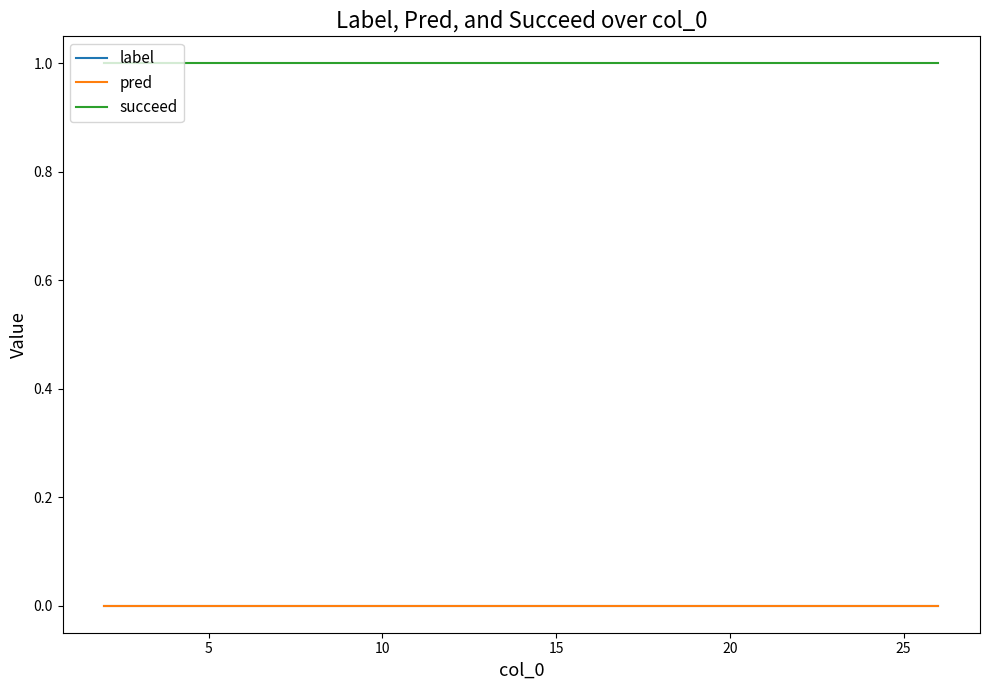

Is this an area chart (filled region under the line)?

No